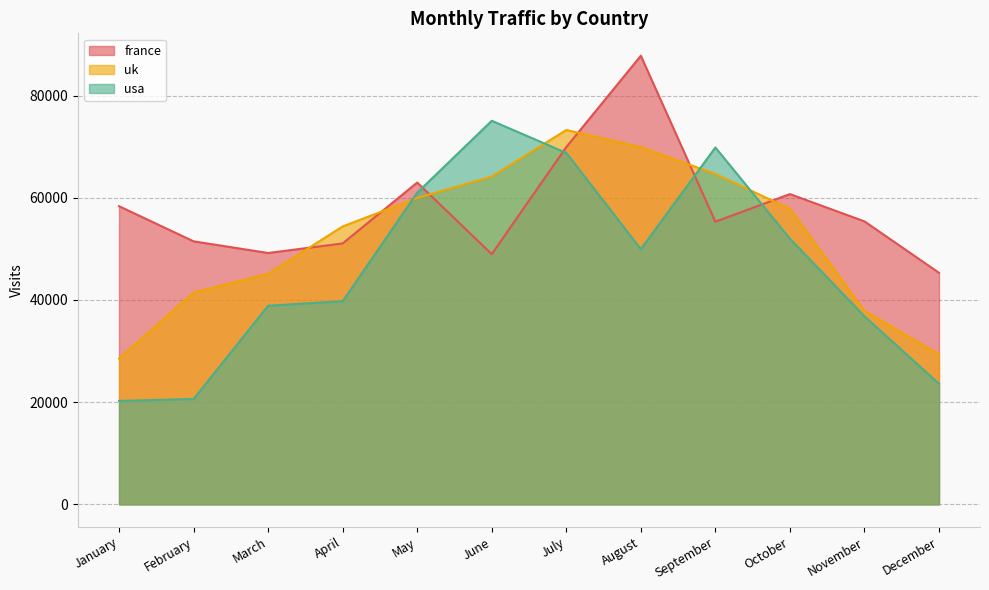

Which has a higher value, December or January?

January